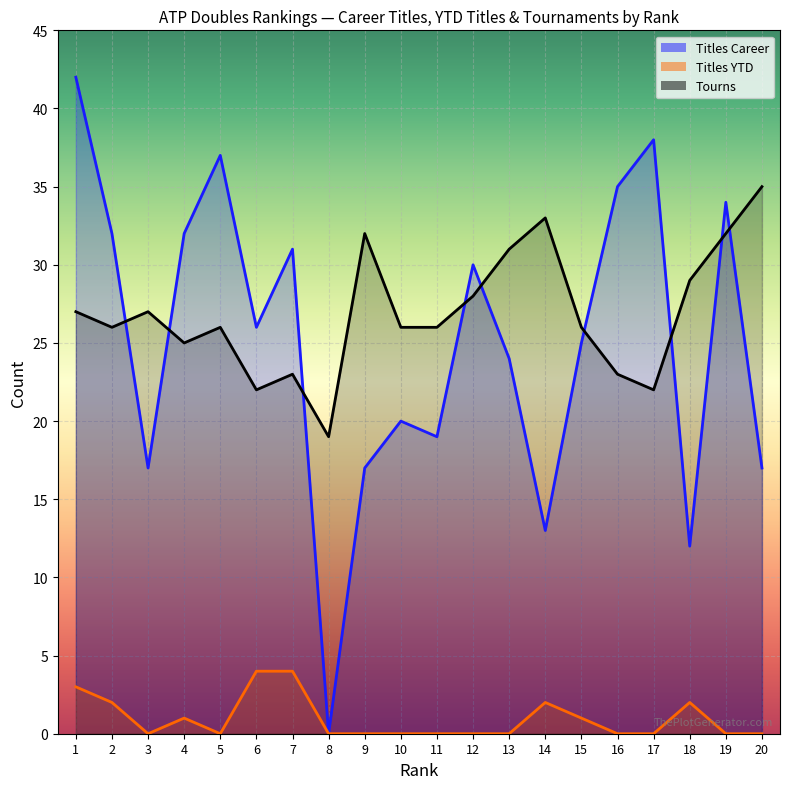

At how many categories does at least one series exceed 23?

19